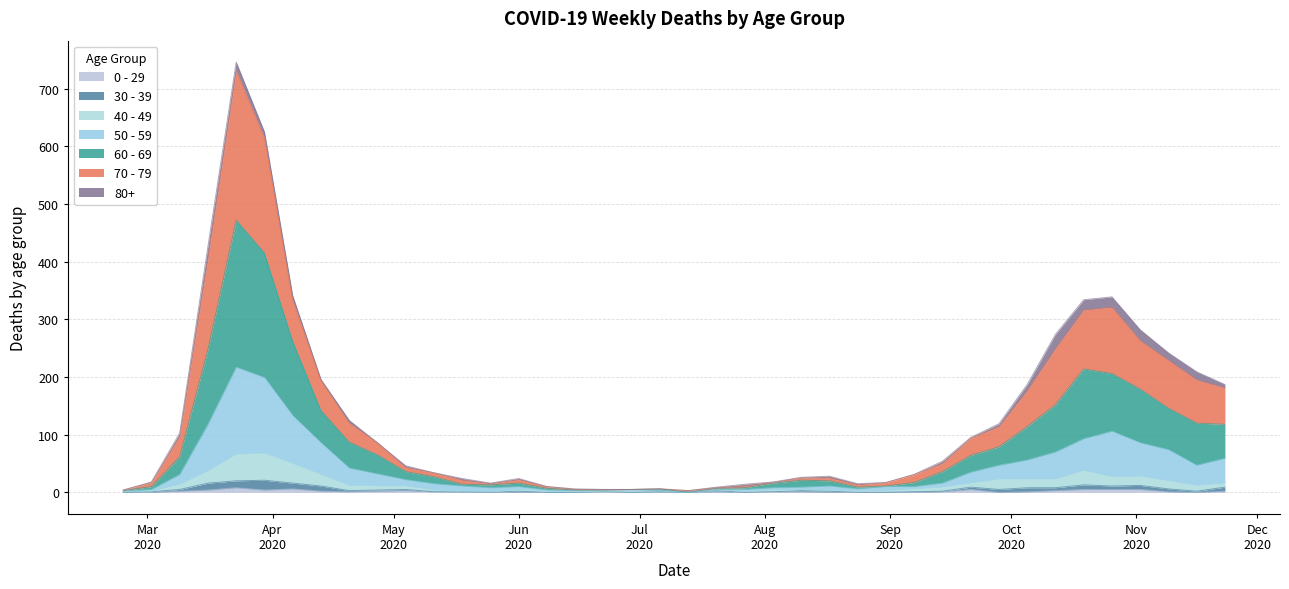

How many interior local valleys does the 50 - 59 series have?

5